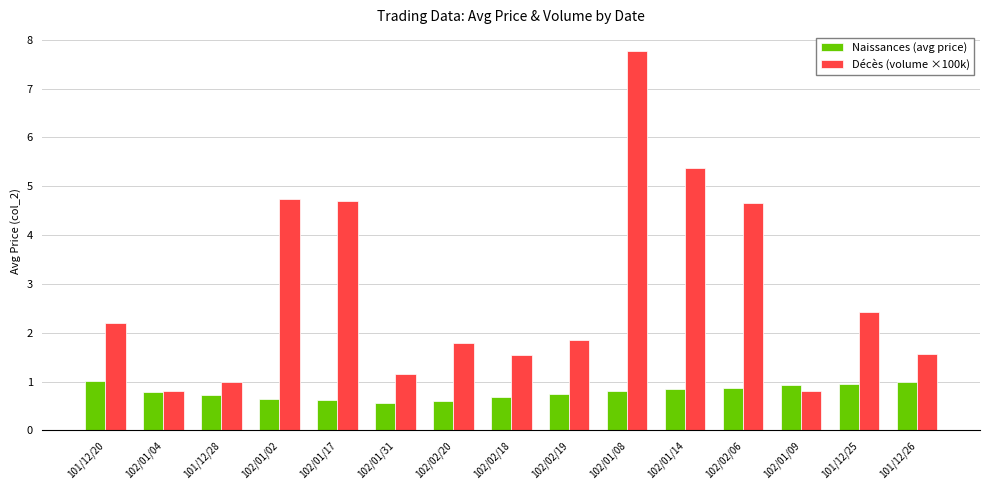

How many groups of bars are there?

15